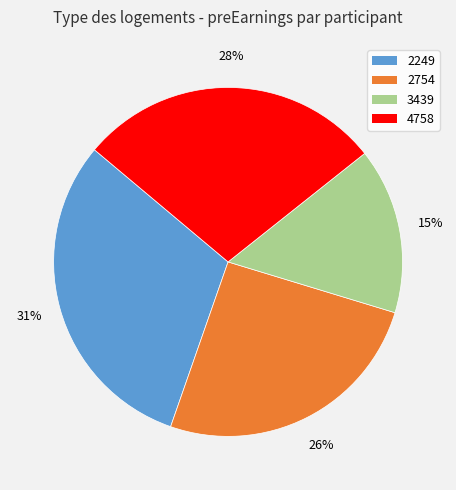

To the nearest percent, what is the average slice percentage?

25%